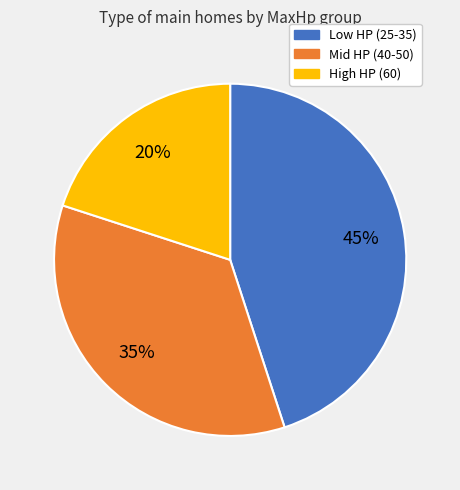

Is there a majority slice in this chart?

No